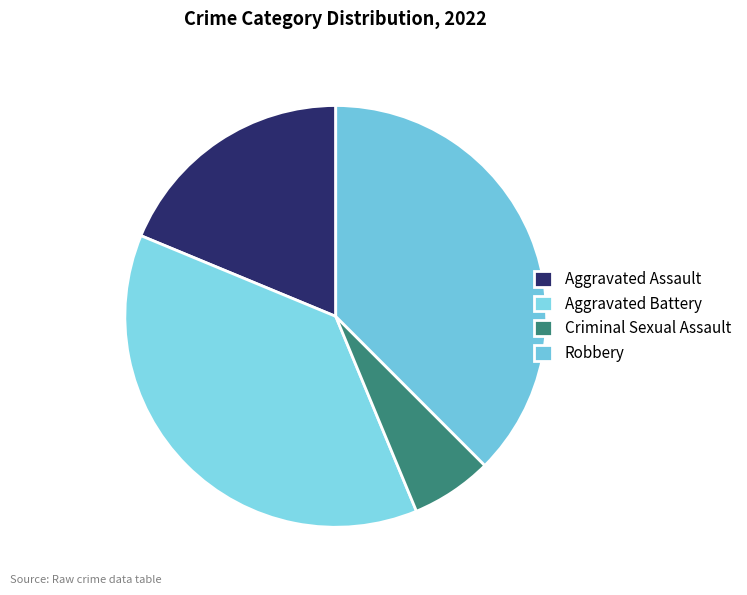

Does any single category account for the majority?

No